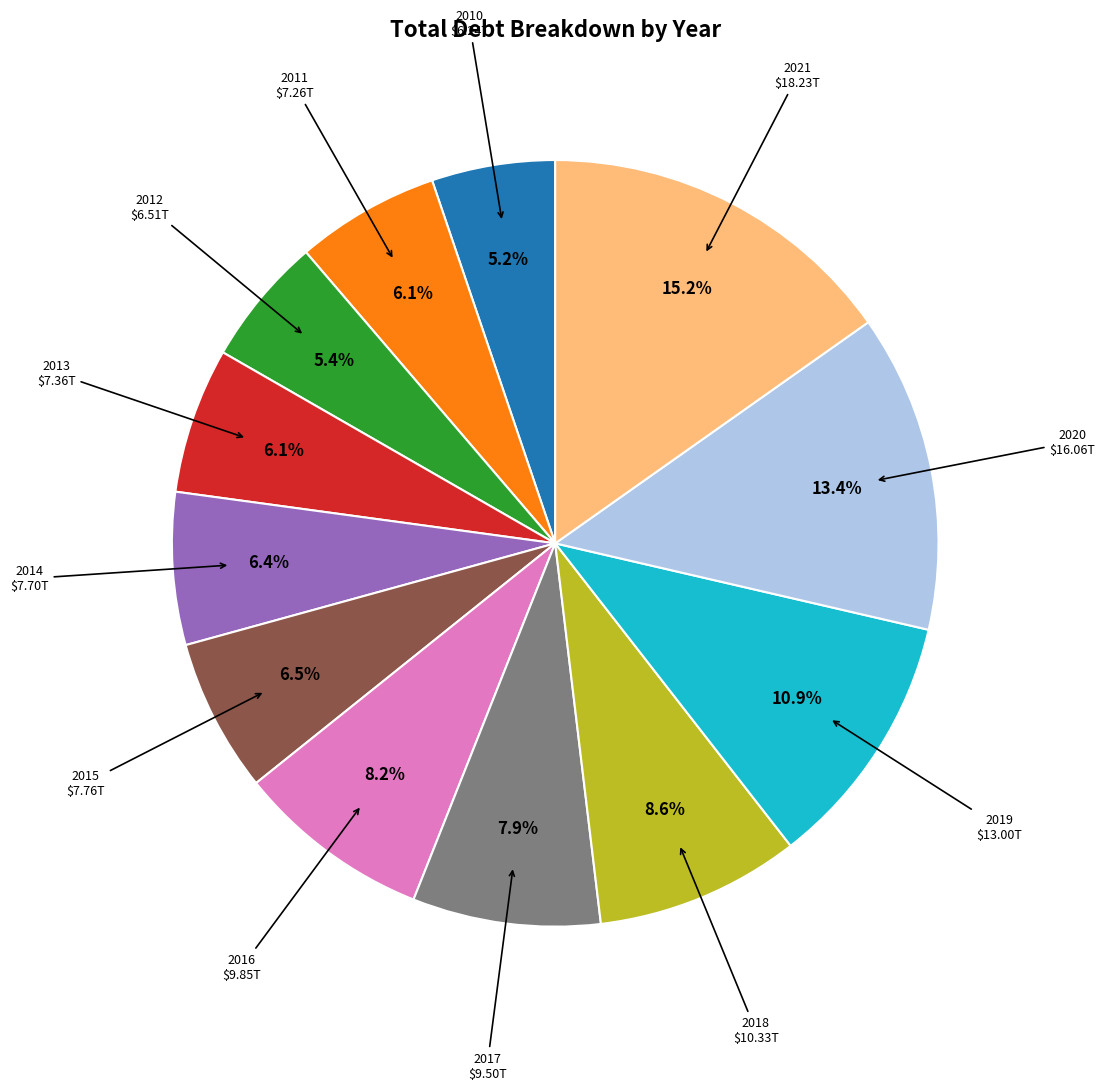

Is there a majority slice in this chart?

No